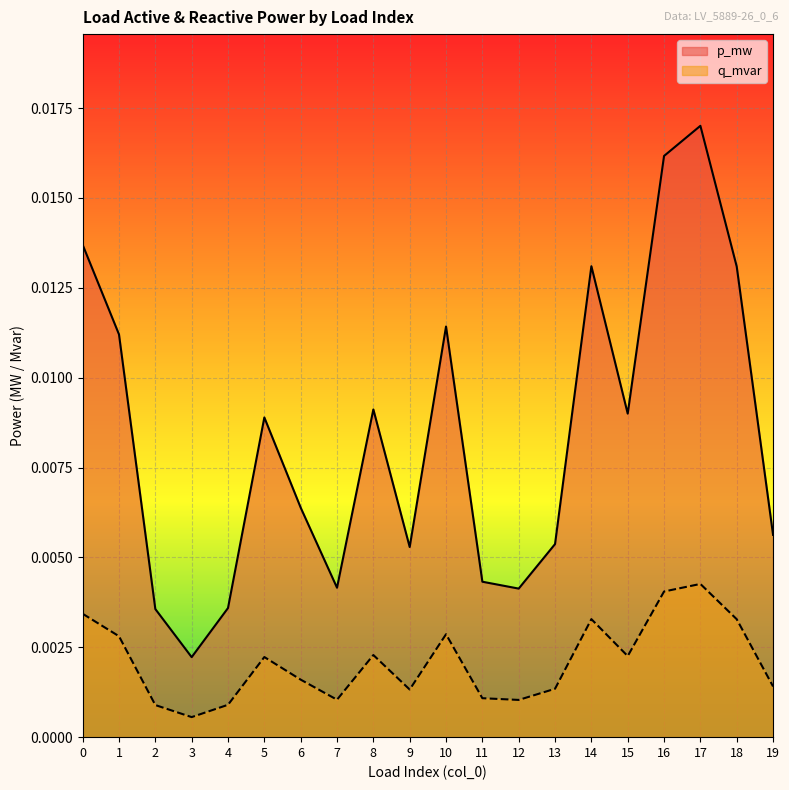

Rank the series by their average value, from lowest to highest.

q_mvar, p_mw